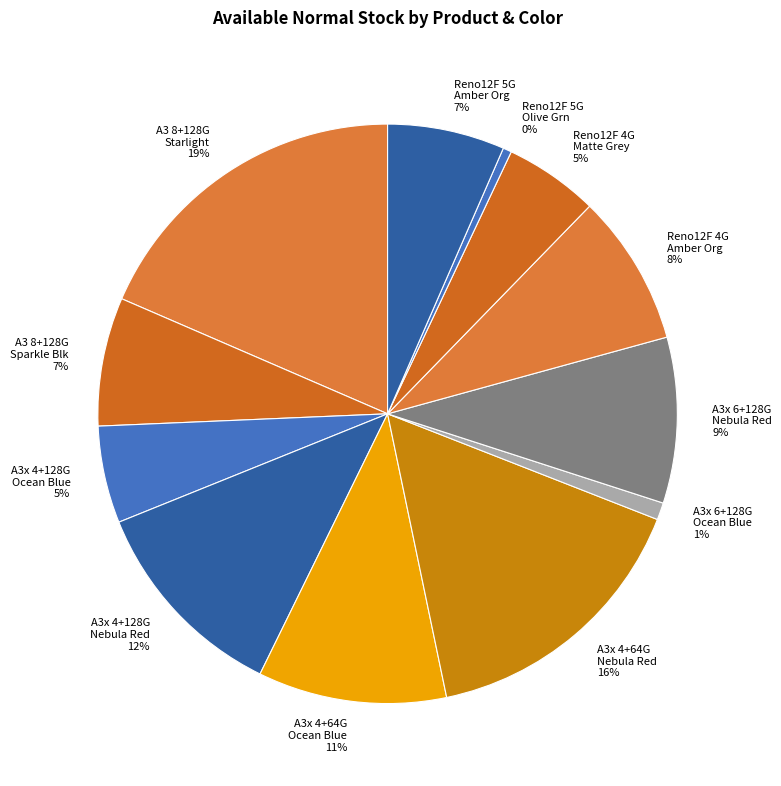

Between A3x 4+64G Nebula Red and Reno12F 4G Matte Grey, which is larger?

A3x 4+64G Nebula Red